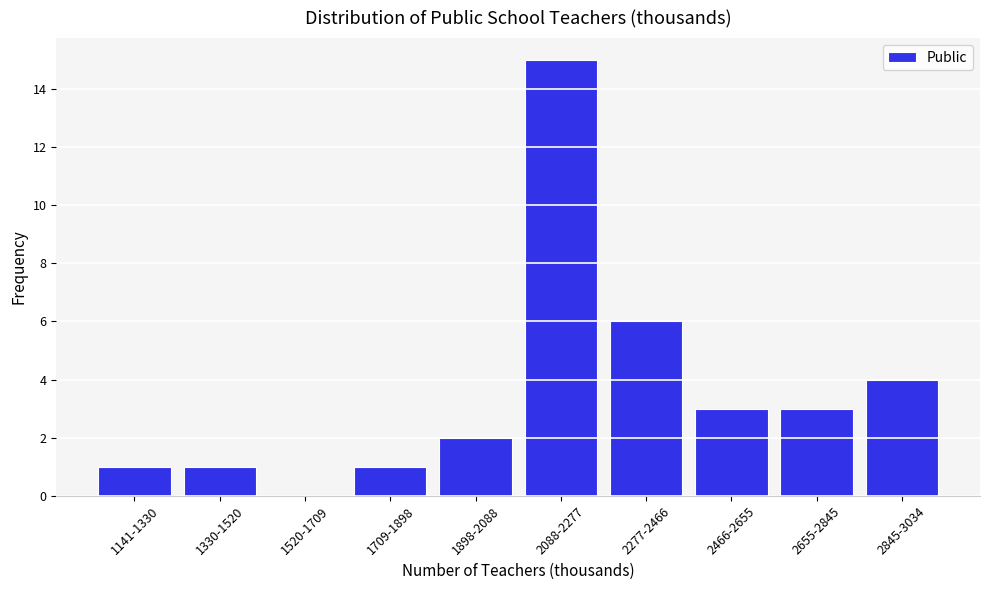

Where is the data nearest to the value 7?

2277-2466